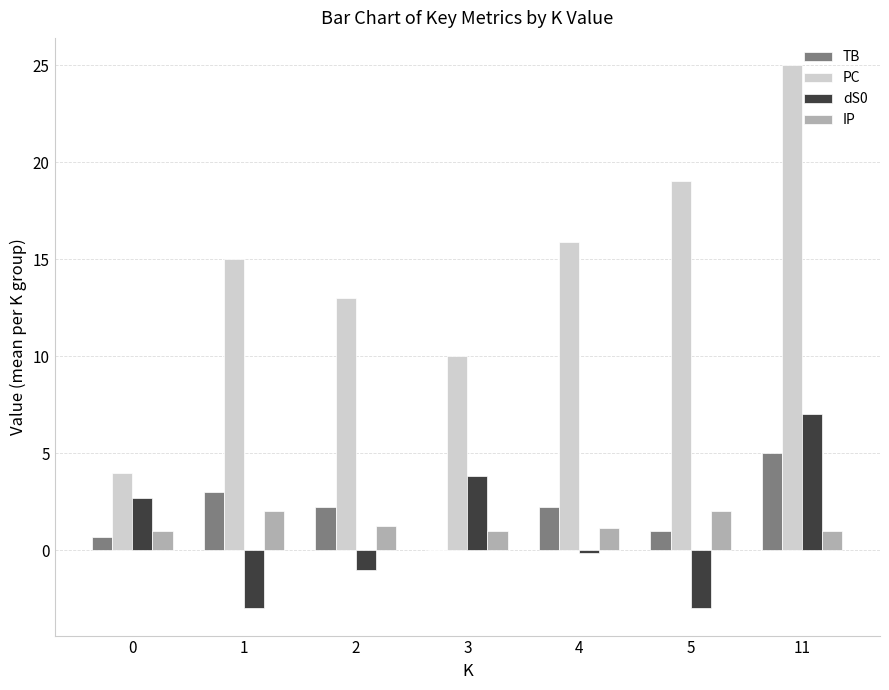

Between 2 and 11, which series saw the biggest shift?

PC